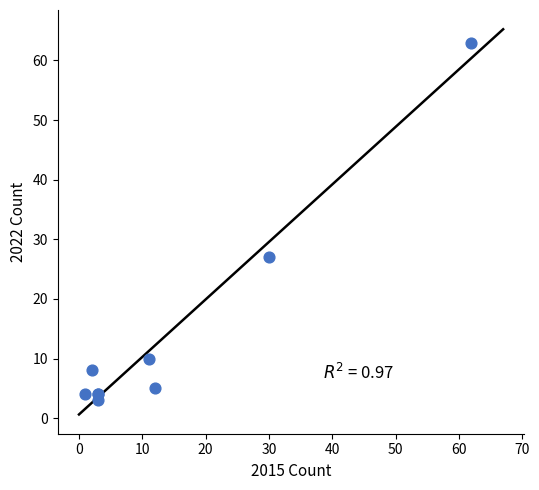

What Y value in the scatter plot is closest to 33?

27